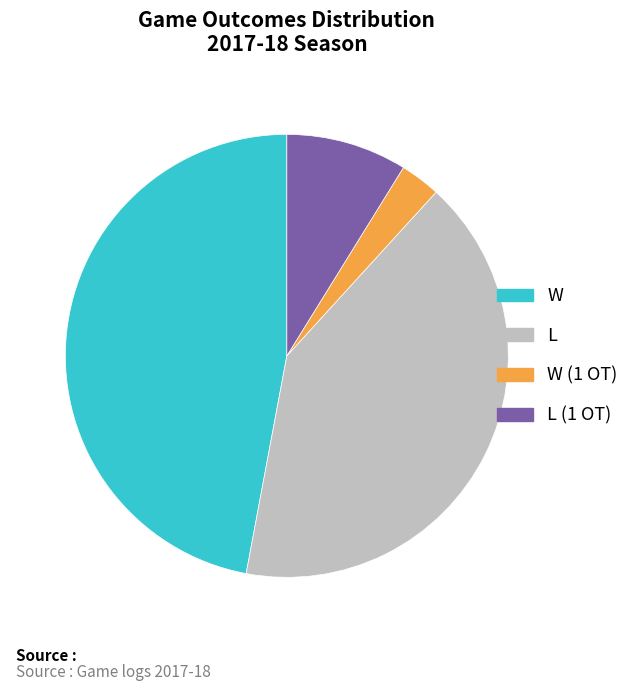

How many slices are in this pie chart?

4